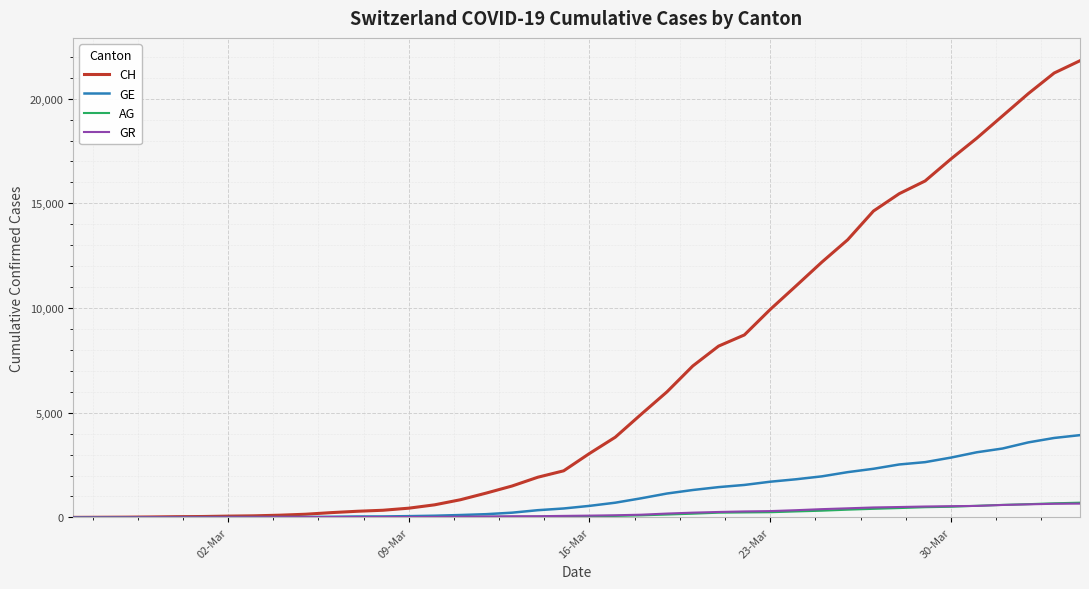

Which series has the largest total across all categories?

CH